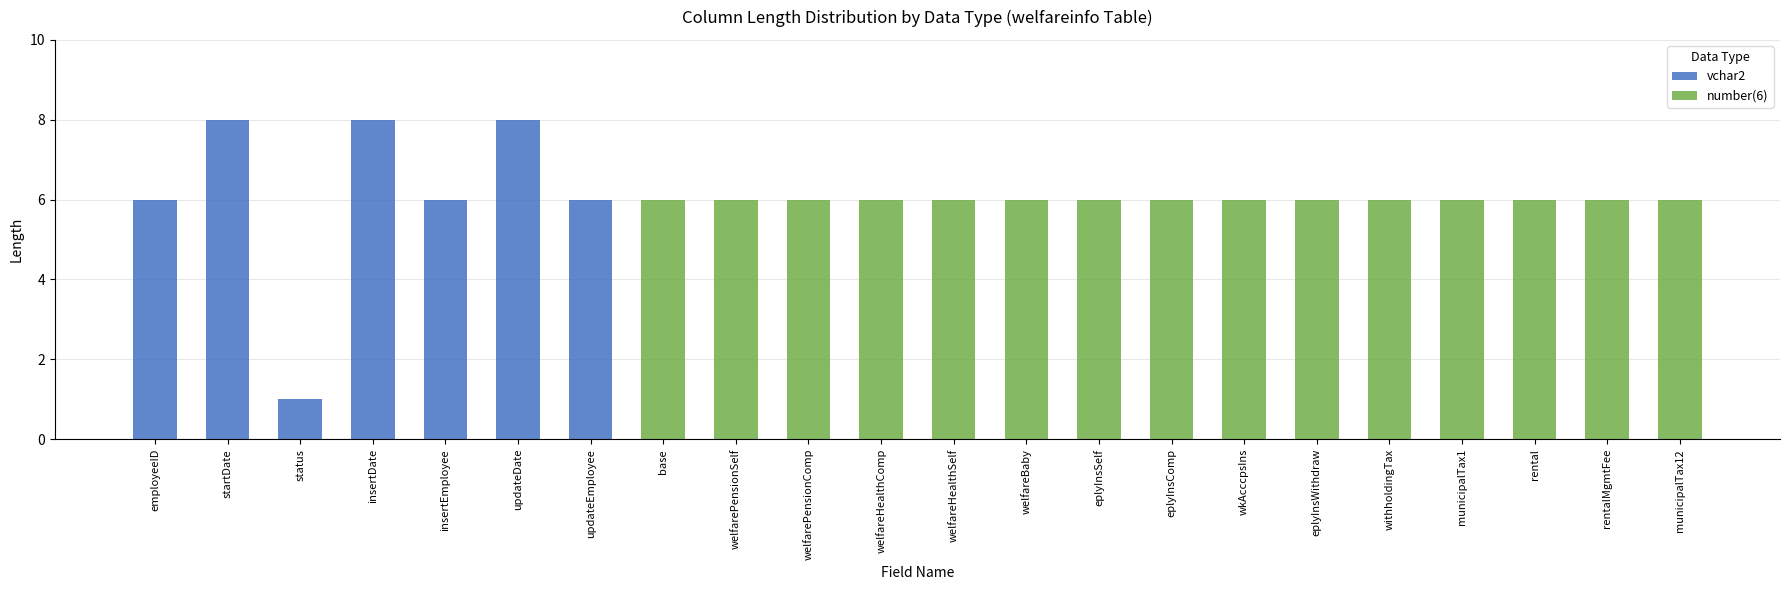

What is the ratio of the value at insertDate to the value at status?

8.0